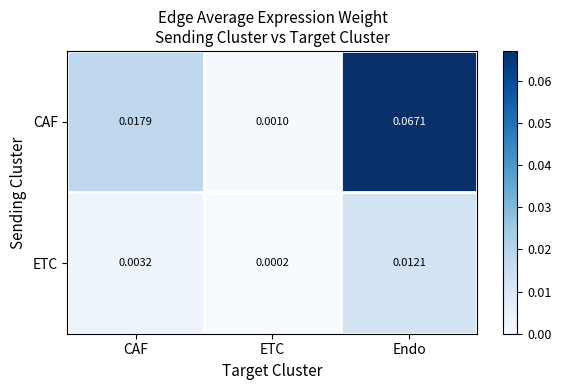

Between ETC and Endo, which series saw the biggest shift?

CAF